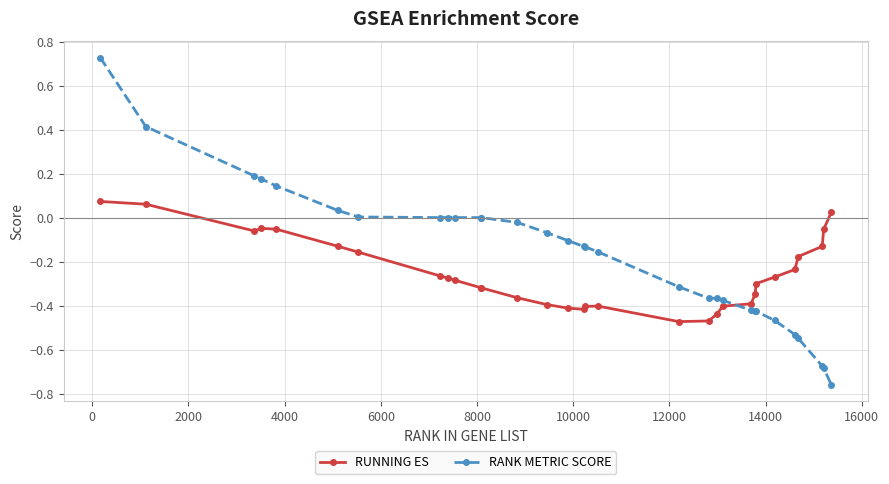

How many intersections are there between RANK METRIC SCORE and RUNNING ES?

1